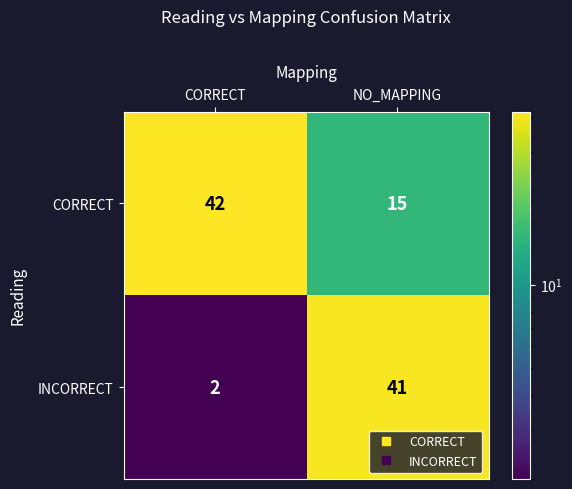

Which series has the largest range (max minus min)?

INCORRECT